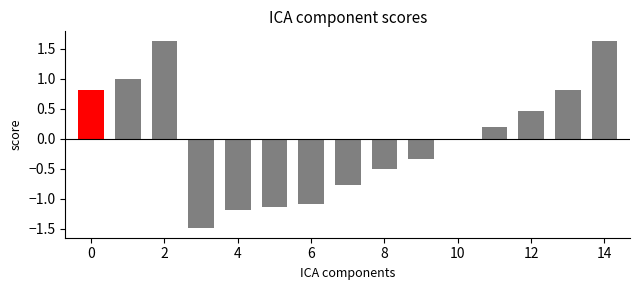

How many categories are shown in the chart?

15